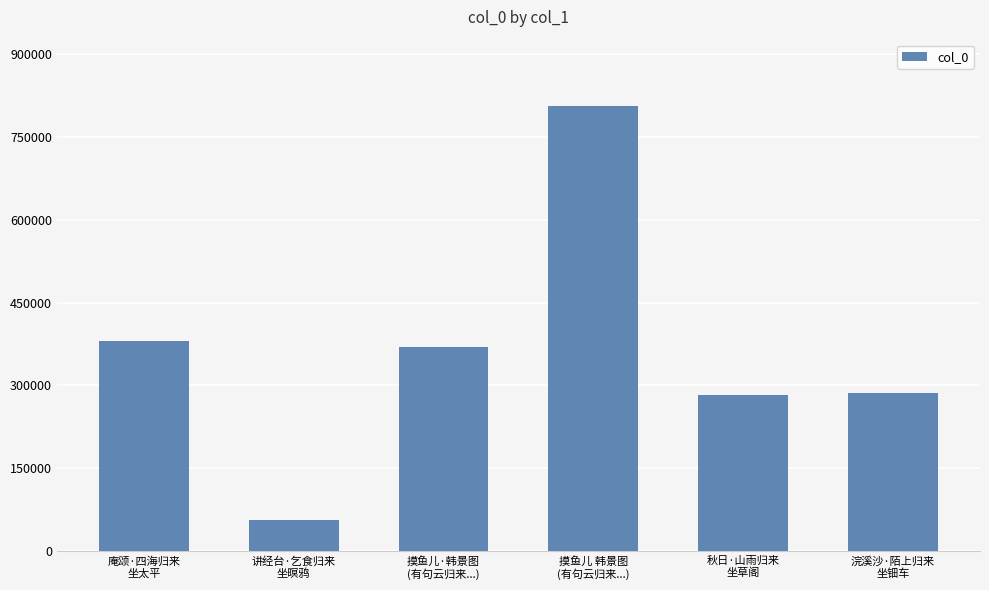

Reading left to right, list all the values displayed in this chart.

庵颂·四海归来
坐太平=379631	讲经台·乞食归来
坐暝鸦=55179	摸鱼儿·韩景图
(有句云归来...)=368969	摸鱼儿 韩景图
(有句云归来...)=805525	秋日·山雨归来
坐草阁=281741	浣溪沙·陌上归来
坐钿车=285771